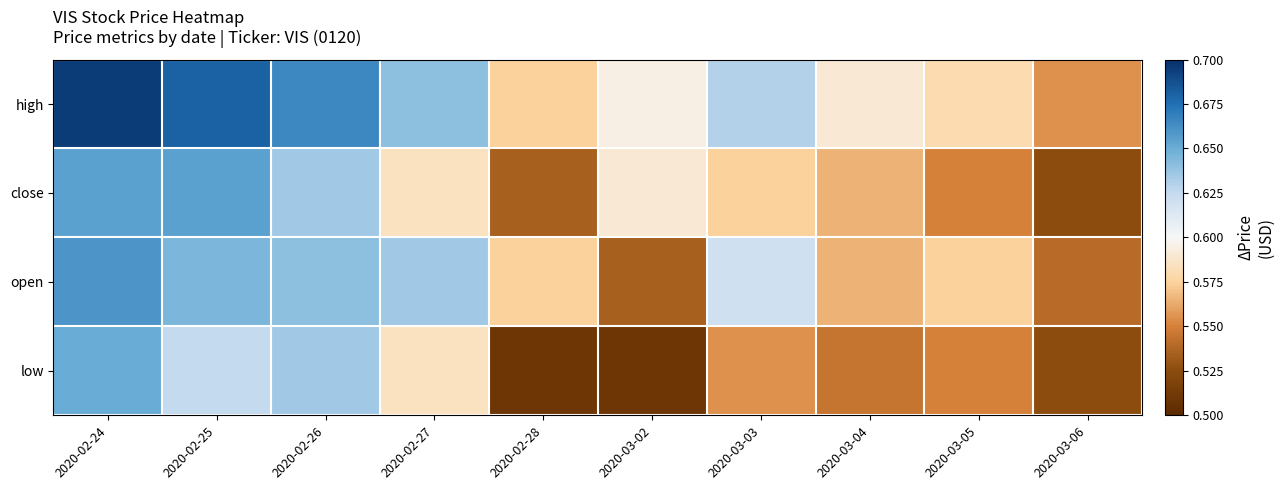

At how many categories does at least one series exceed 0?

10